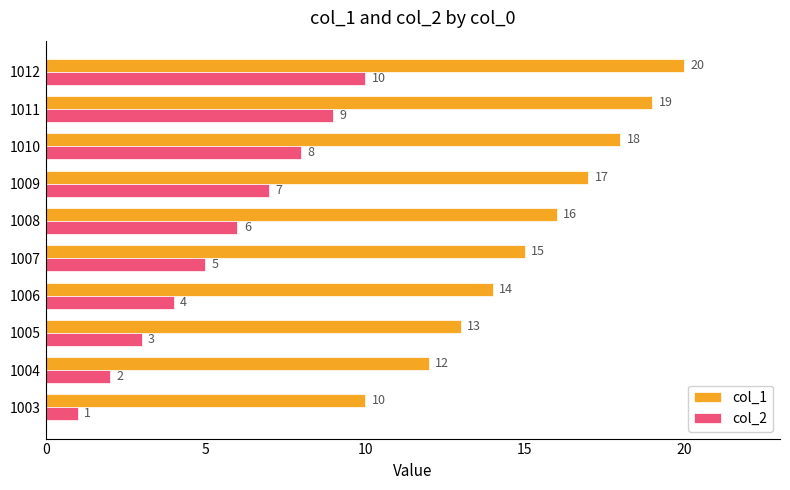

True or false: col_2 has a value of 7 at 1009.

True